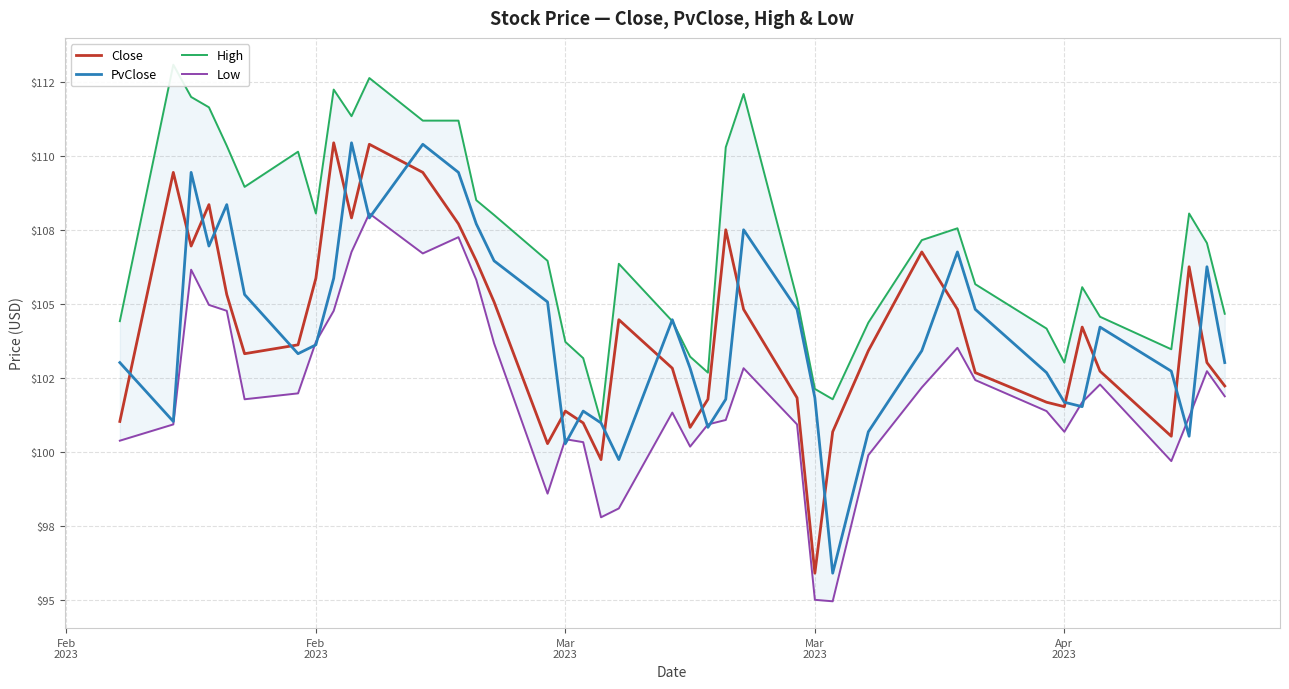

True or false: Close has more than 2 points higher than both neighbors.

True